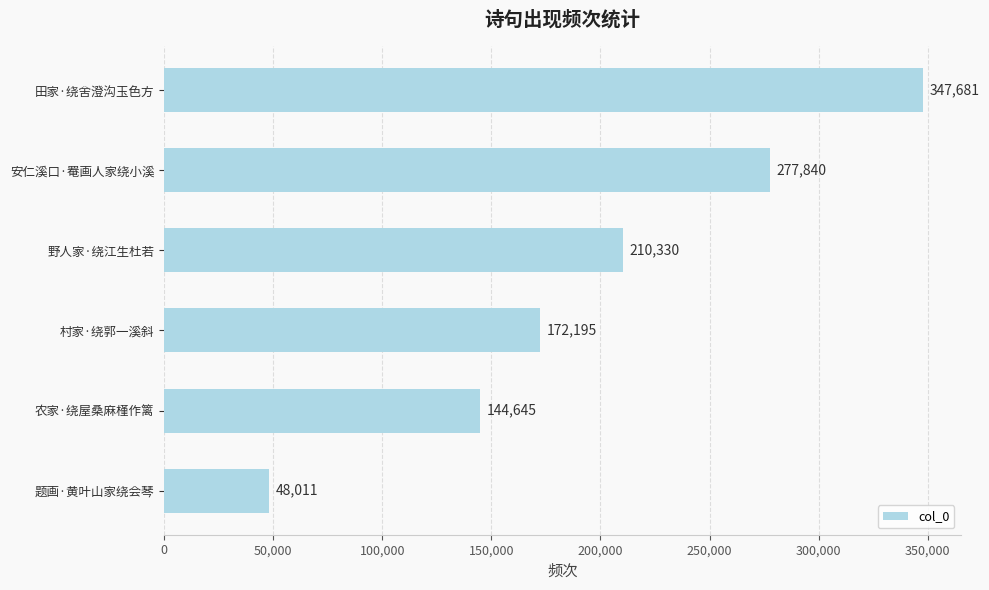

What is the difference between the maximum and second lowest values?

203036